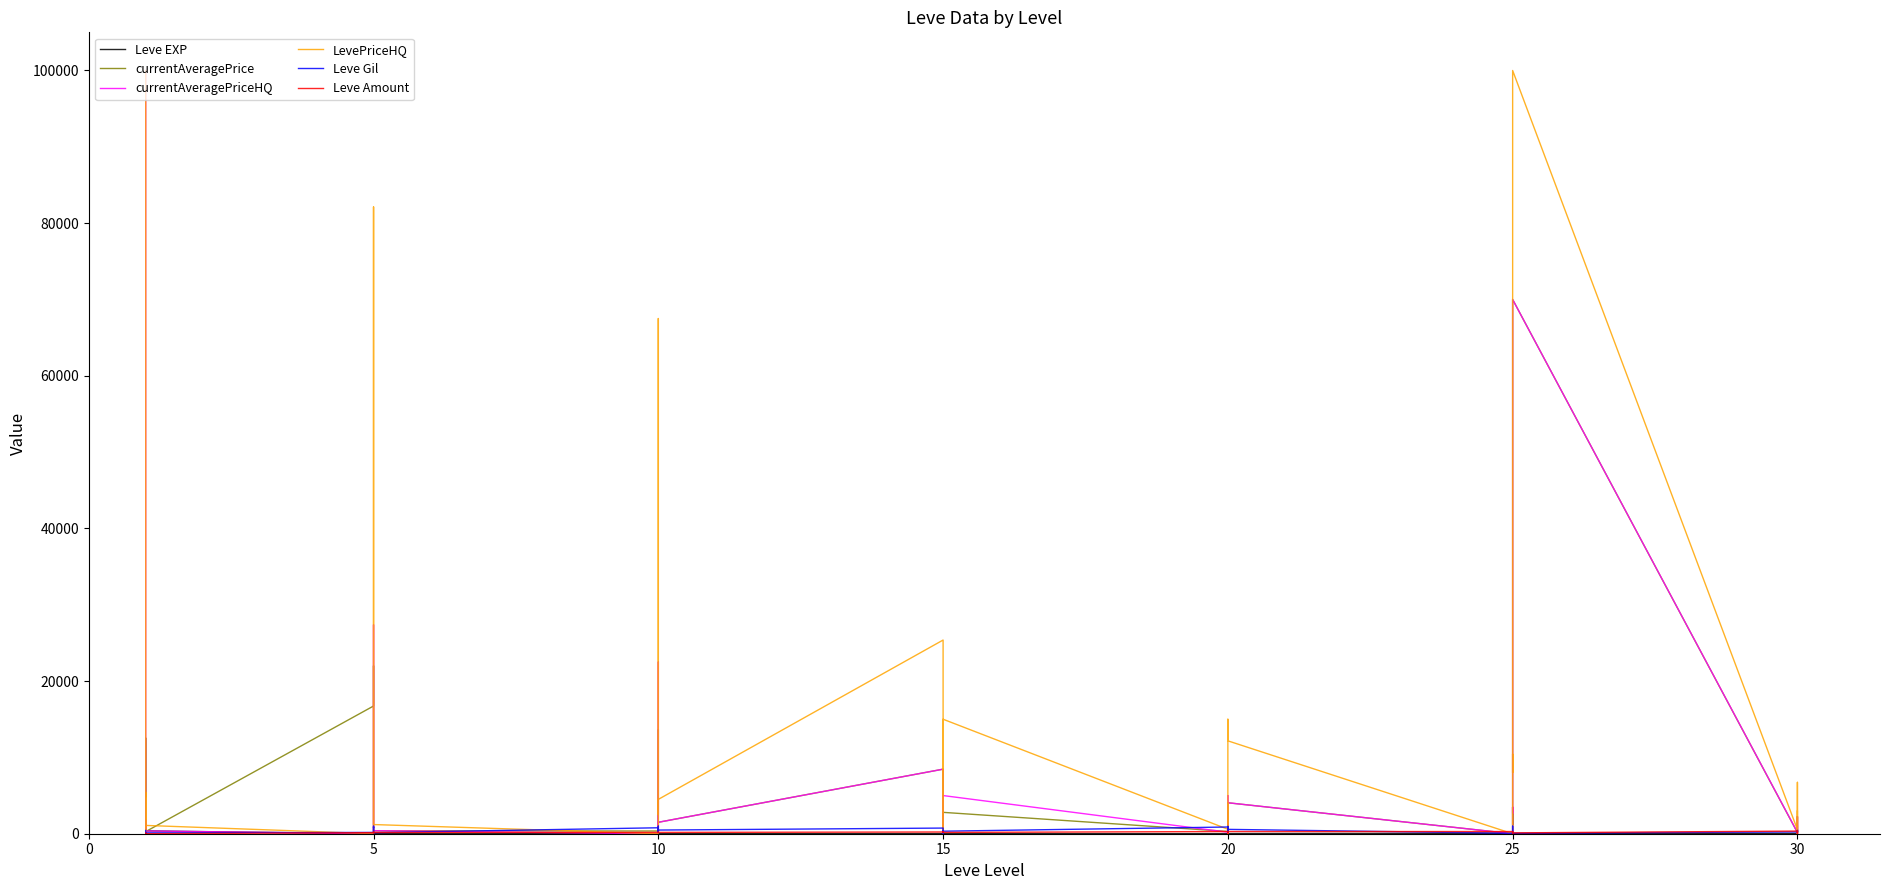

What is the average value of the Leve Amount series?

171.7